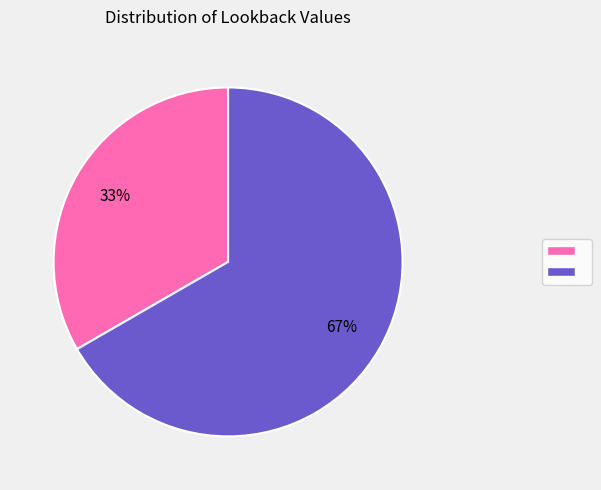

Does any single category account for the majority?

Yes